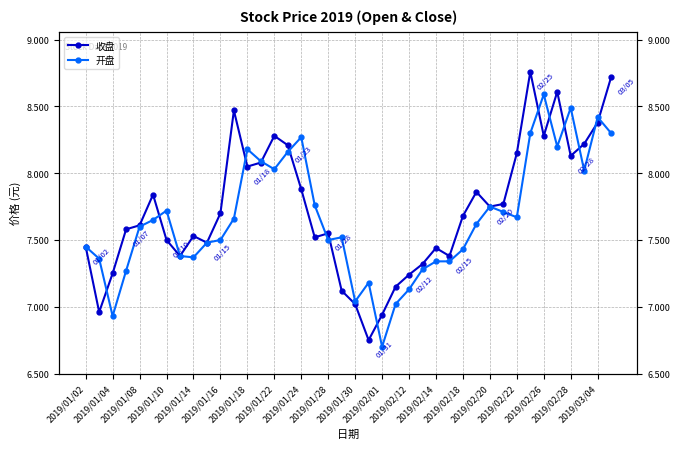

The 开盘 series shows 11.8 at 2019/01/08. True or false?

False